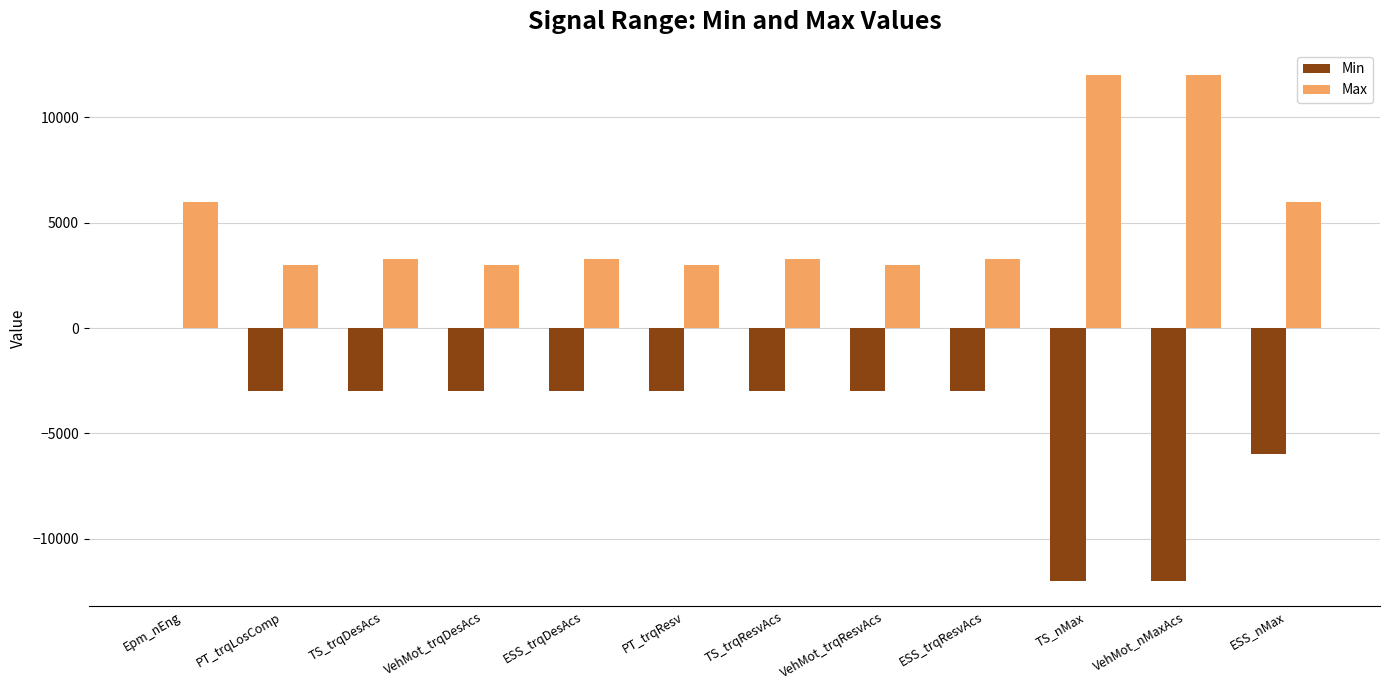

Is it true that Max equals 3276.7 at TS_trqDesAcs?

True